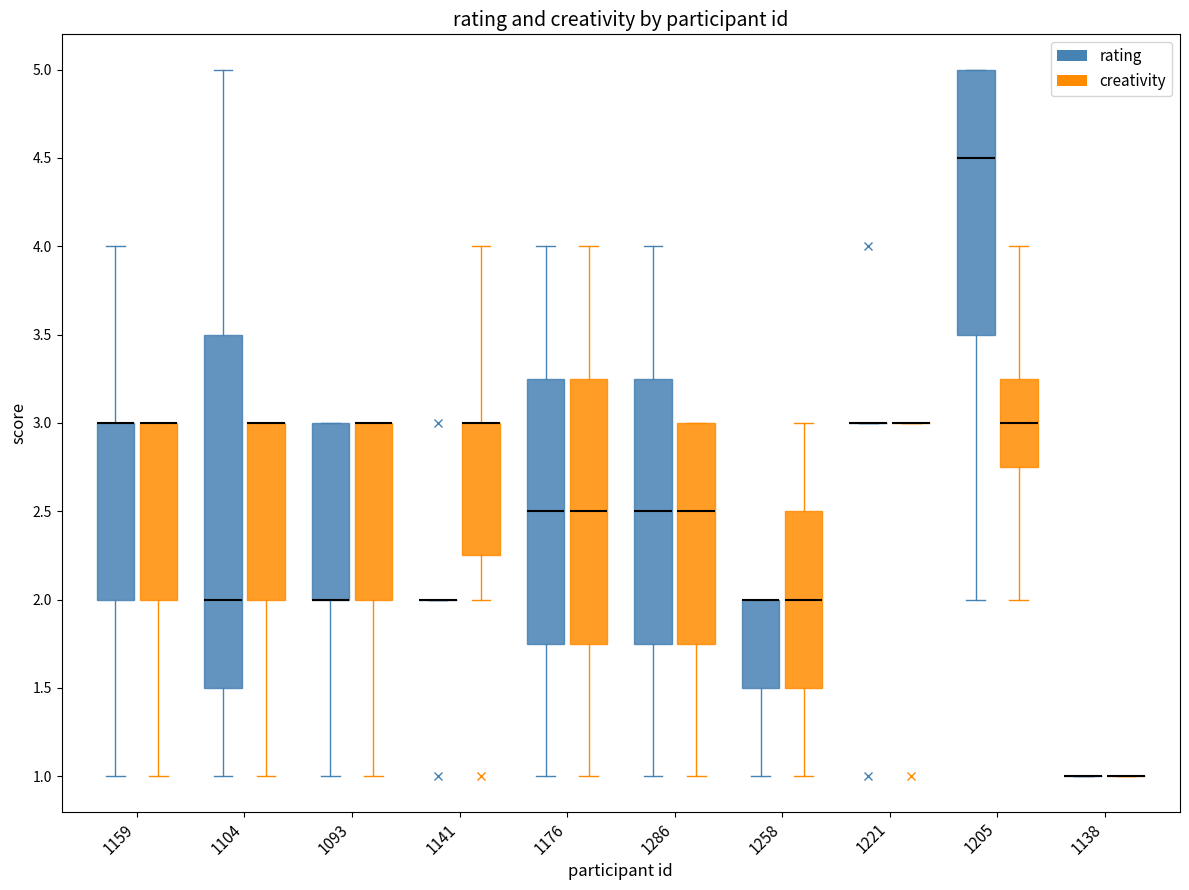

Reading left to right, read every box against the y-axis: the position of its median line, the range the box covers, and the ends of its whiskers. The values are not printed on the chart, so give them approximately, as read against the axis.

1159 (rating): median 3.00 (drawn on the box's upper edge), box 2.00 to 3.00, whiskers 1.00 to 4.00
1159 (creativity): median 3.00 (drawn on the box's upper edge), box 2.00 to 3.00, whiskers 1.00 to 3.00
1104 (rating): median 2.00, box 1.50 to 3.50, whiskers 1.00 to 5.00
1104 (creativity): median 3.00 (drawn on the box's upper edge), box 2.00 to 3.00, whiskers 1.00 to 3.00
1093 (rating): median 2.00 (drawn on the box's lower edge), box 2.00 to 3.00, whiskers 1.00 to 3.00
1093 (creativity): median 3.00 (drawn on the box's upper edge), box 2.00 to 3.00, whiskers 1.00 to 3.00
1141 (rating): box collapsed to a line at 2.00, whiskers 2.00 to 2.00
1141 (creativity): median 3.00 (drawn on the box's upper edge), box 2.25 to 3.00, whiskers 2.00 to 4.00
1176 (rating): median 2.50, box 1.75 to 3.25, whiskers 1.00 to 4.00
1176 (creativity): median 2.50, box 1.75 to 3.25, whiskers 1.00 to 4.00
1286 (rating): median 2.50, box 1.75 to 3.25, whiskers 1.00 to 4.00
1286 (creativity): median 2.50, box 1.75 to 3.00, whiskers 1.00 to 3.00
1258 (rating): median 2.00 (drawn on the box's upper edge), box 1.50 to 2.00, whiskers 1.00 to 2.00
1258 (creativity): median 2.00, box 1.50 to 2.50, whiskers 1.00 to 3.00
1221 (rating): box collapsed to a line at 3.00, whiskers 3.00 to 3.00
1221 (creativity): box collapsed to a line at 3.00, whiskers 3.00 to 3.00
1205 (rating): median 4.50, box 3.50 to 5.00, whiskers 2.00 to 5.00
1205 (creativity): median 3.00, box 2.75 to 3.25, whiskers 2.00 to 4.00
1138 (rating): box collapsed to a line at 1.00, whiskers 1.00 to 1.00
1138 (creativity): box collapsed to a line at 1.00, whiskers 1.00 to 1.00